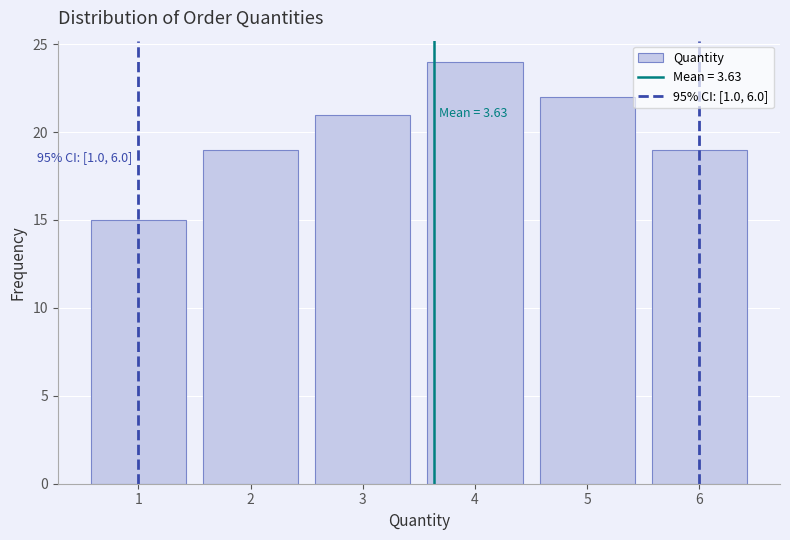

Reading left to right, transcribe all the data shown in this chart.

1=15	2=19	3=21	4=24	5=22	6=19